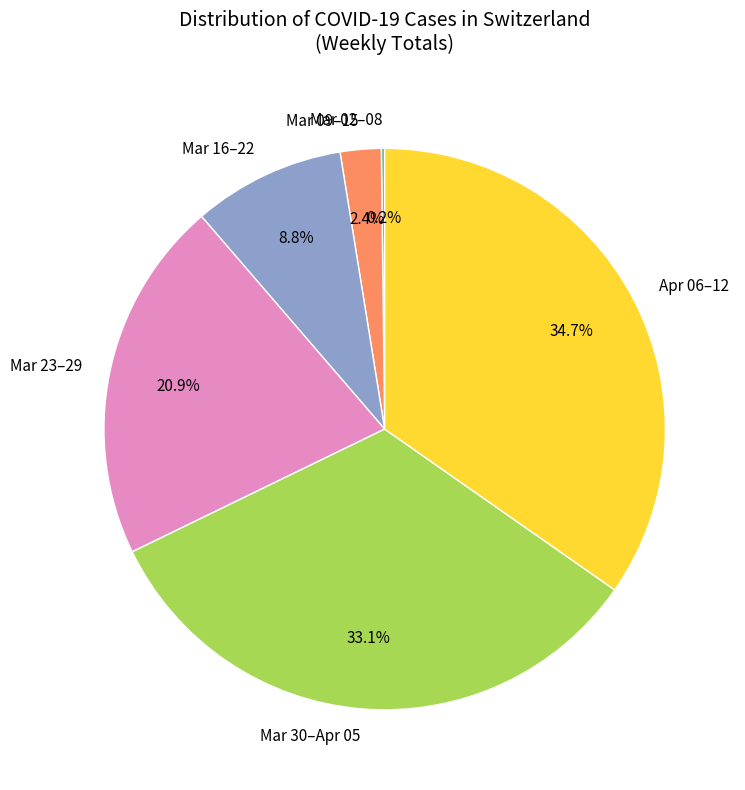

What percentage is NOT represented by Mar 23–29?

79.1%